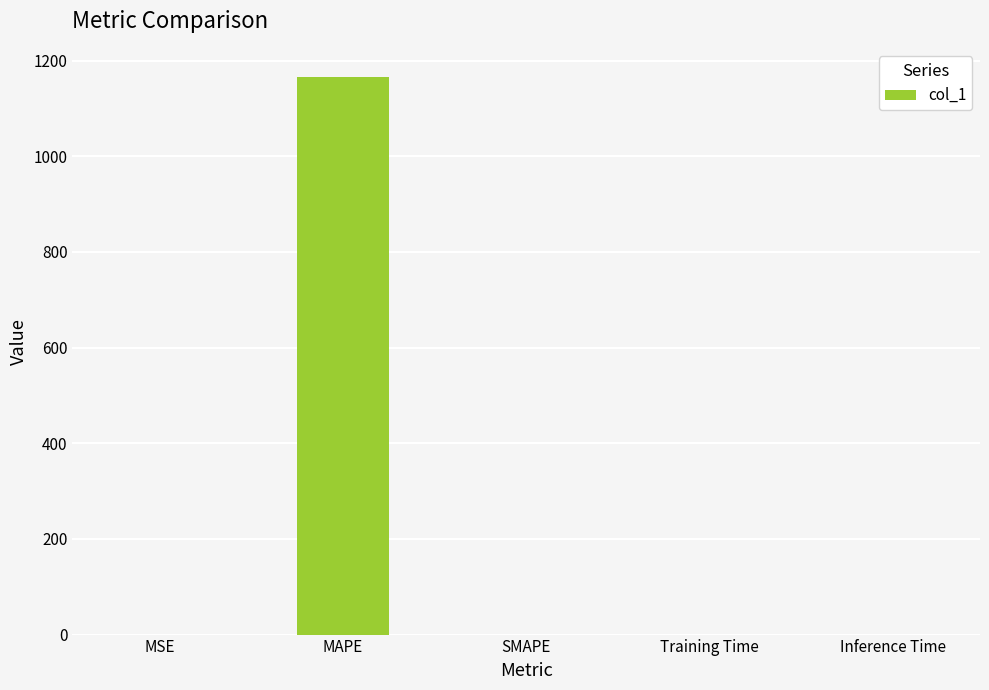

What is the sum of all values?

1166.3